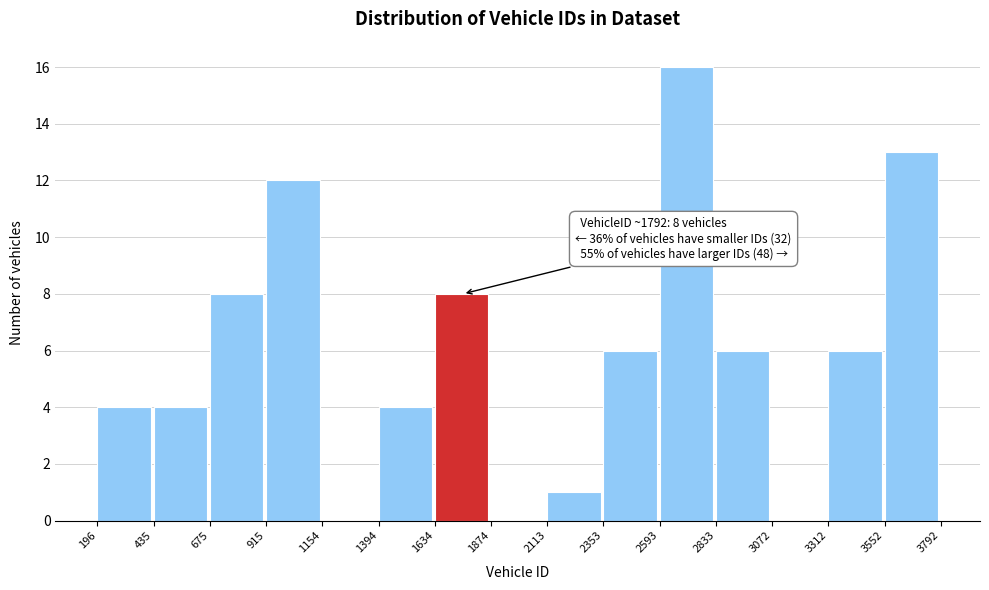

Over which range of the x-axis is the bar tallest?

2593 to 2833